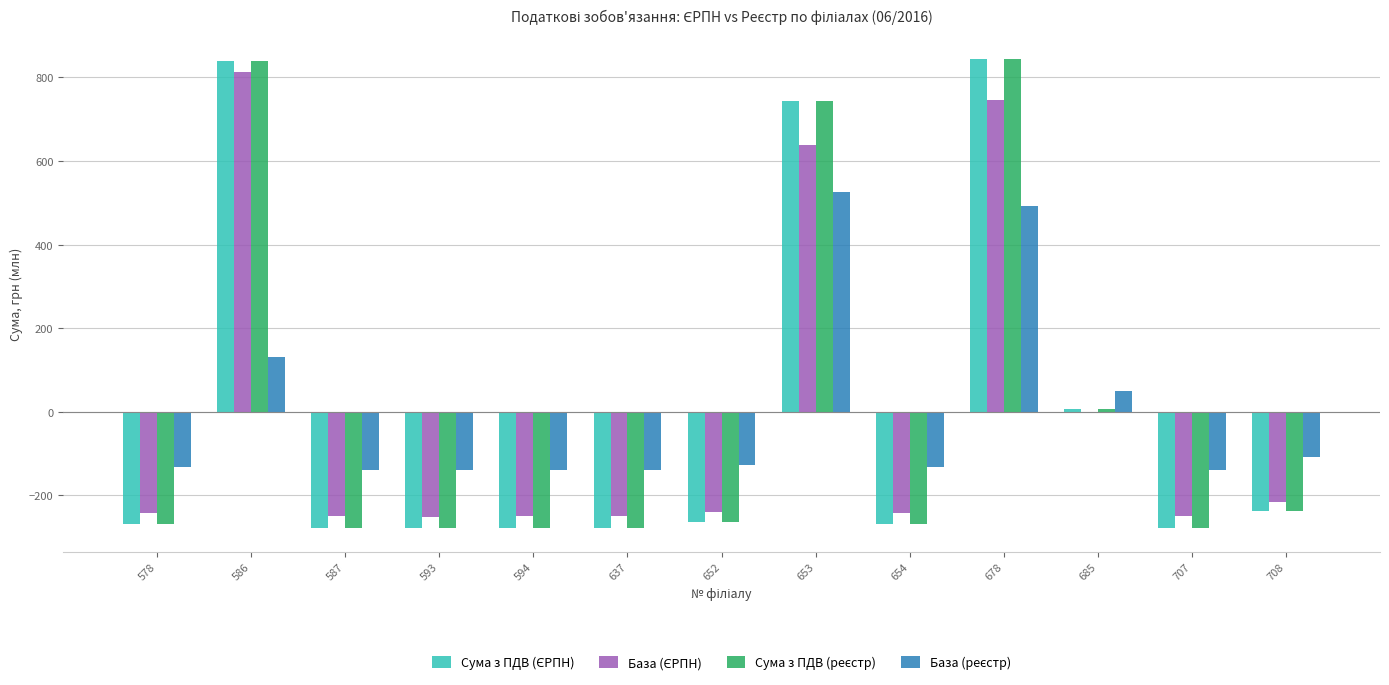

What is the total value across all series at 678?

2928.3